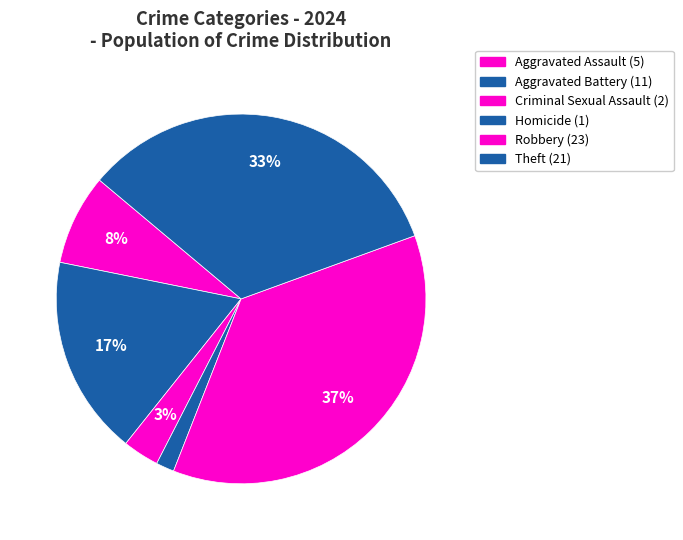

Does any single category account for the majority?

No